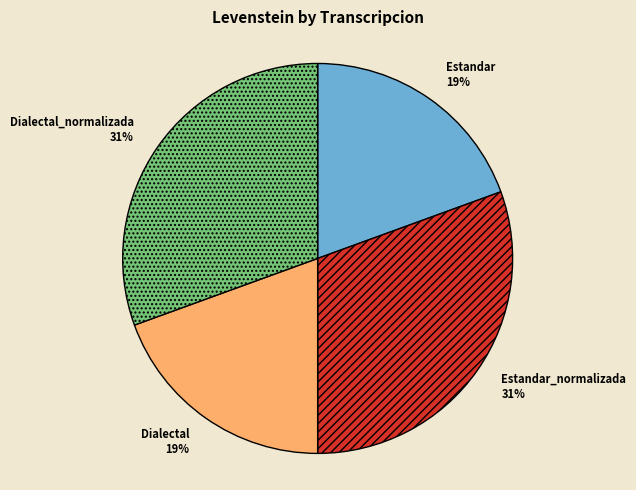

Combined, do Estandar and Dialectal account for over 50%?

No